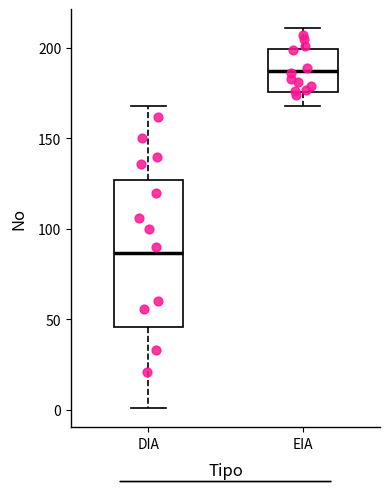

Which box's median line is the highest?

EIA